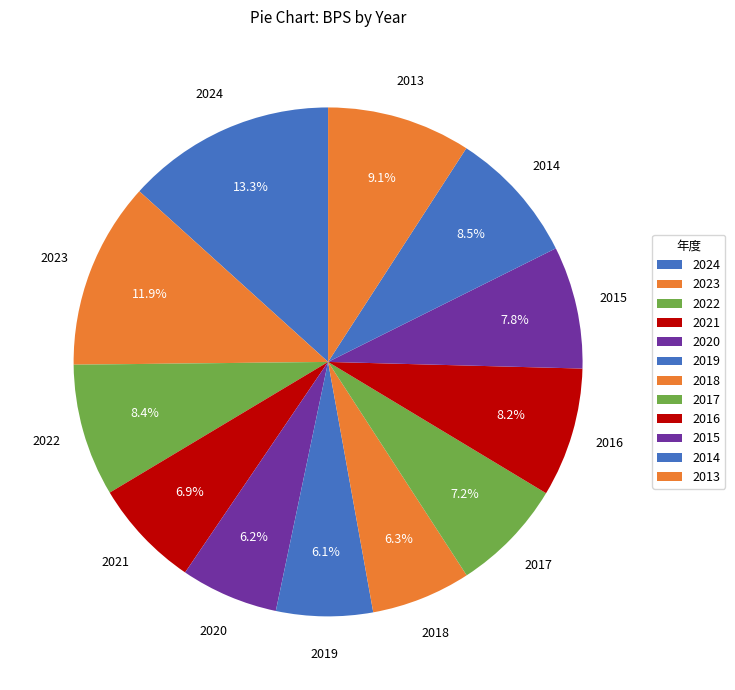

Does any single category account for the majority?

No